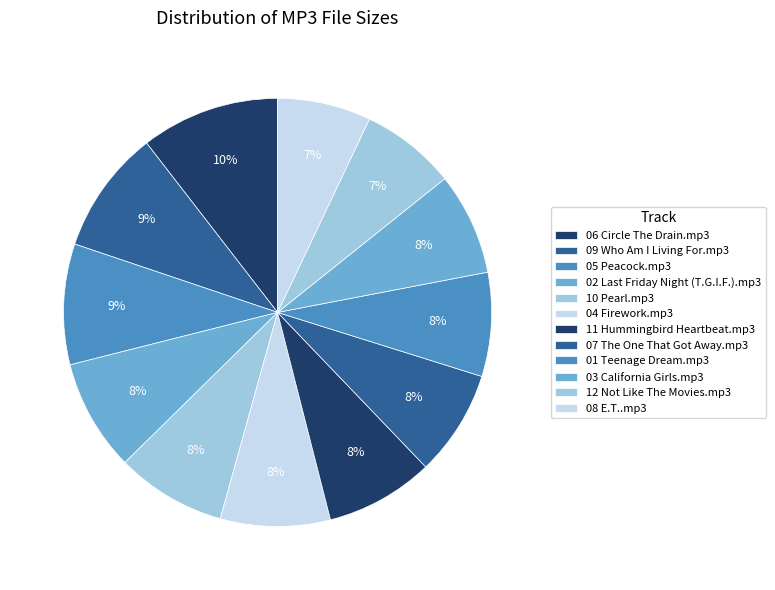

How many segments does this pie chart have?

12